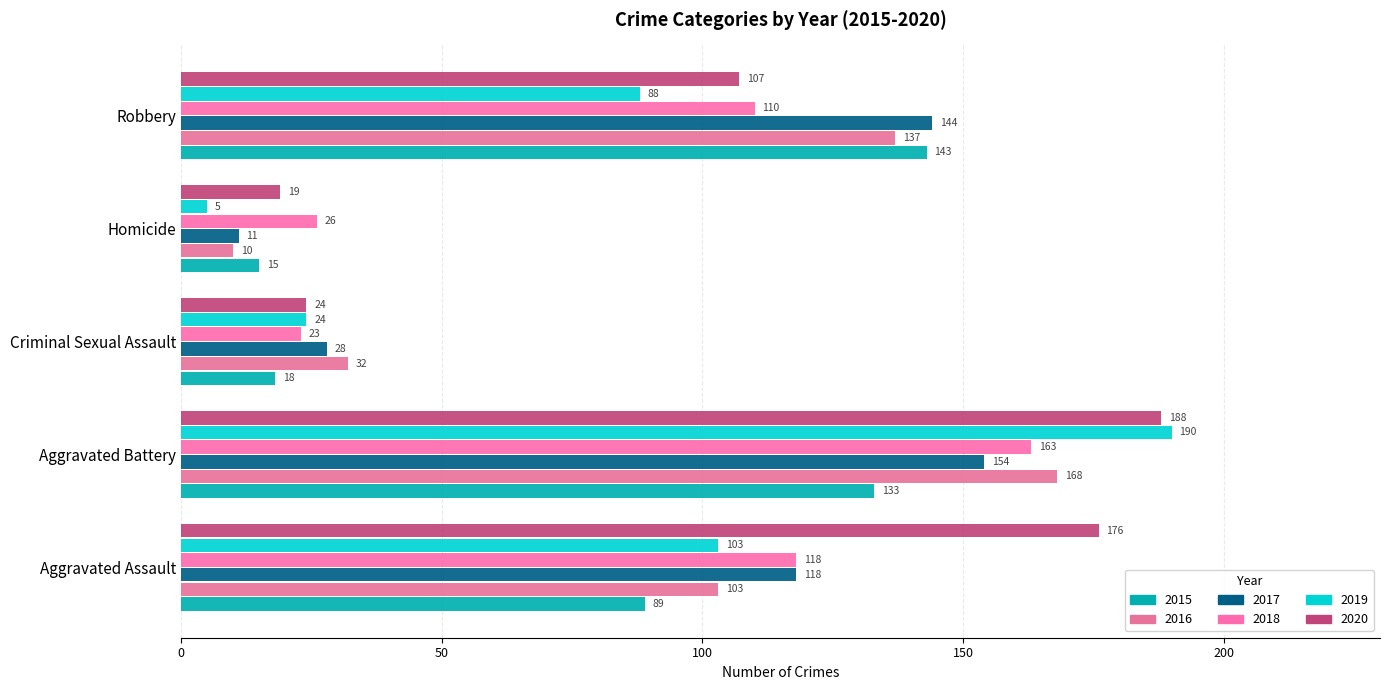

Count the number of categories in the chart.

5